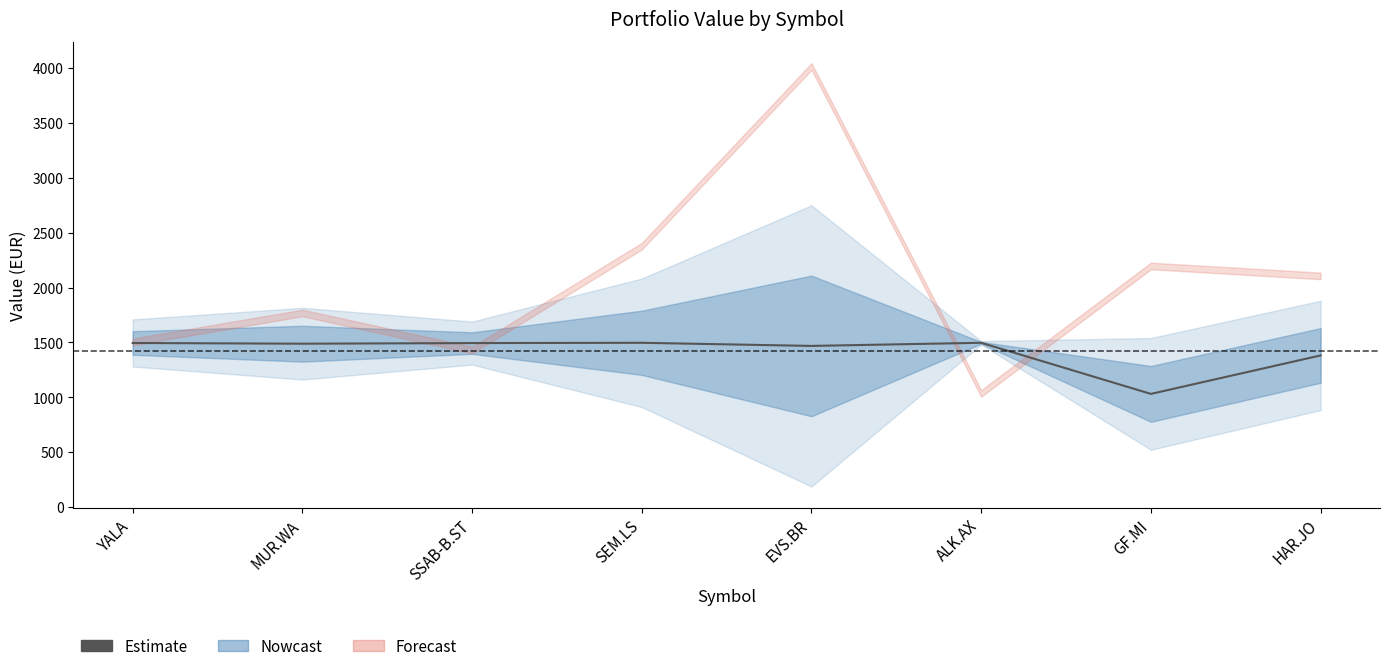

What is the approximate value at HAR.JO?

1381.7